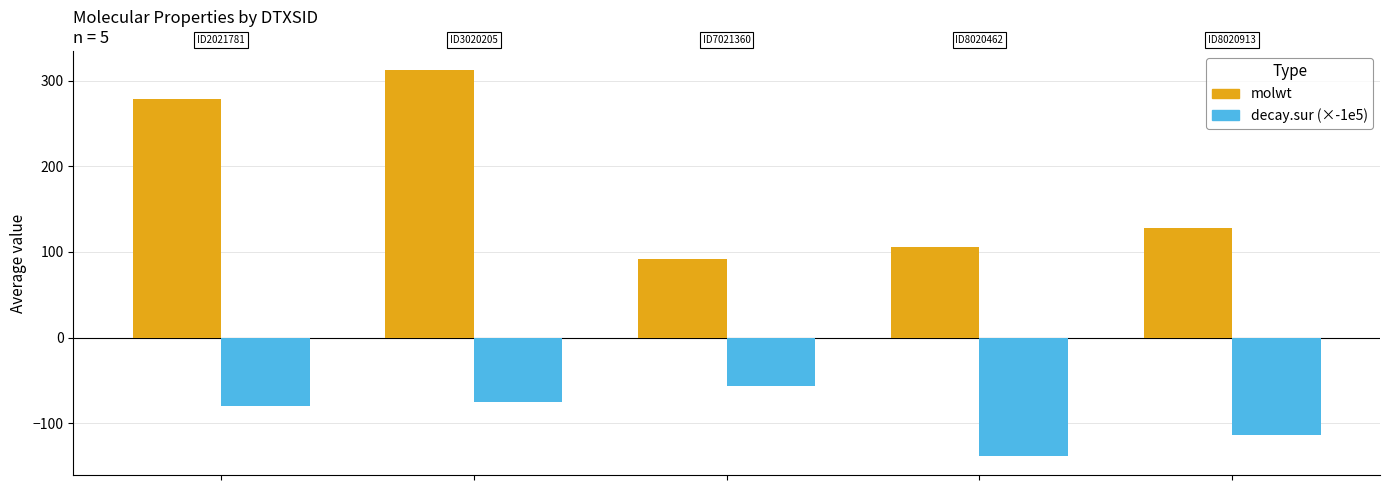

Rank the series by their maximum value, from highest to lowest.

molwt, decay.sur (×-1e5)